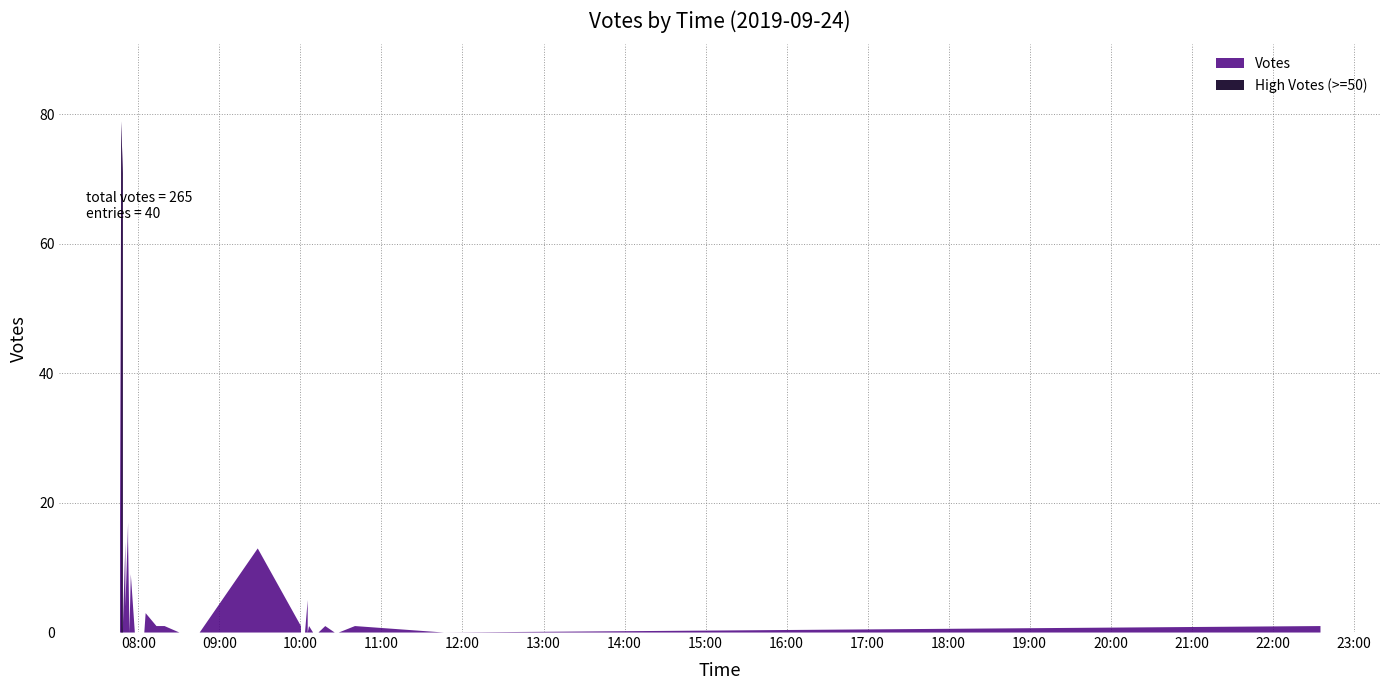

What is the sum of the values at 2019-09-24 10:40 and 2019-09-24 10:10?

1